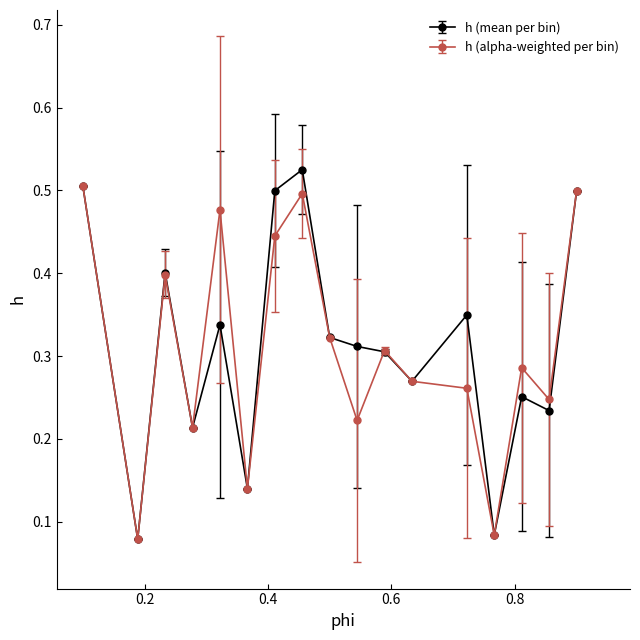

What are all the series names shown in the legend?

h (mean per bin), h (alpha-weighted per bin)